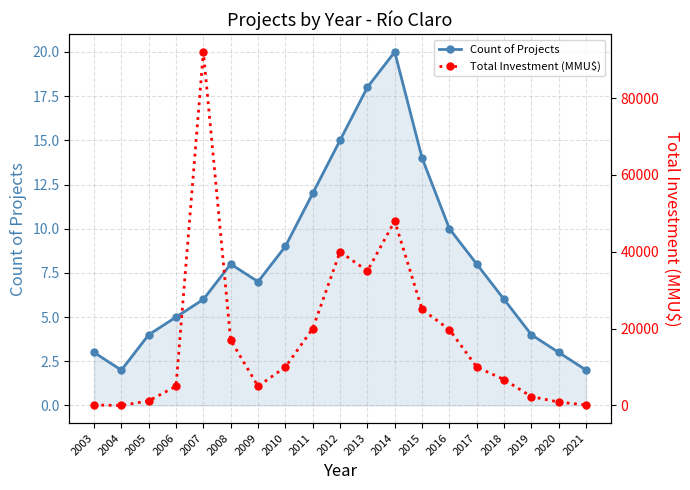

Where is the first local maximum for Count of Projects?

2008